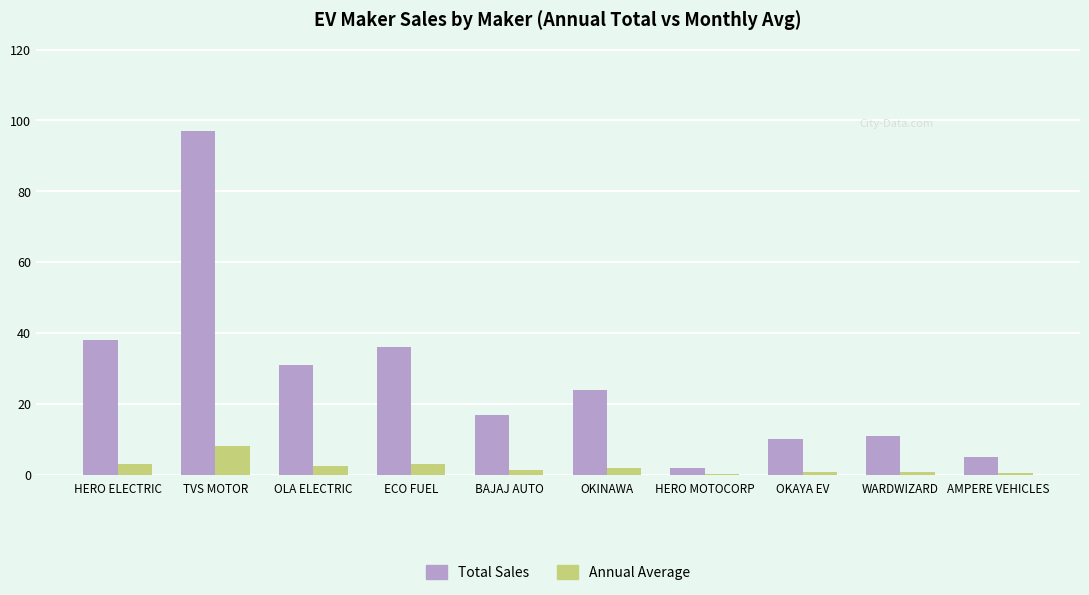

How many series are shown in this chart?

2